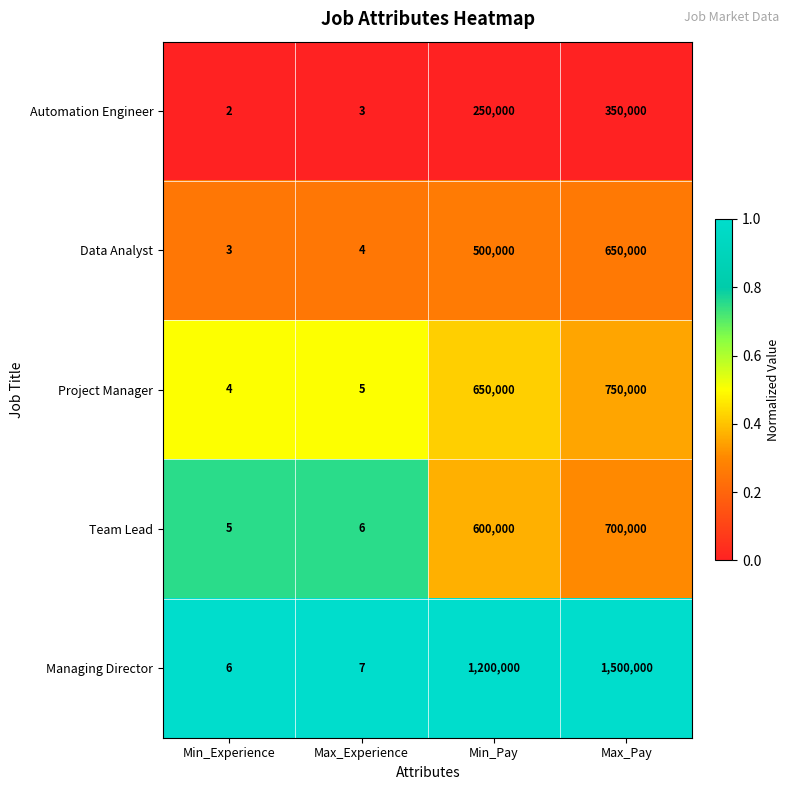

The value of Team Lead at Max_Pay is 327272. True or false?

False